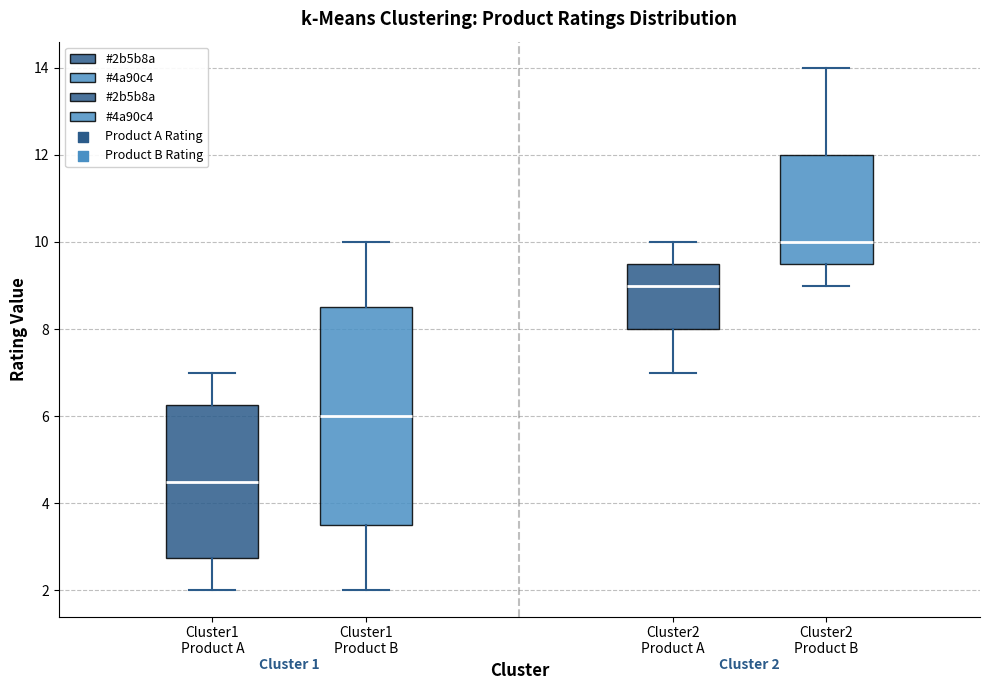

Which box has the highest median line?

Cluster2 Product B